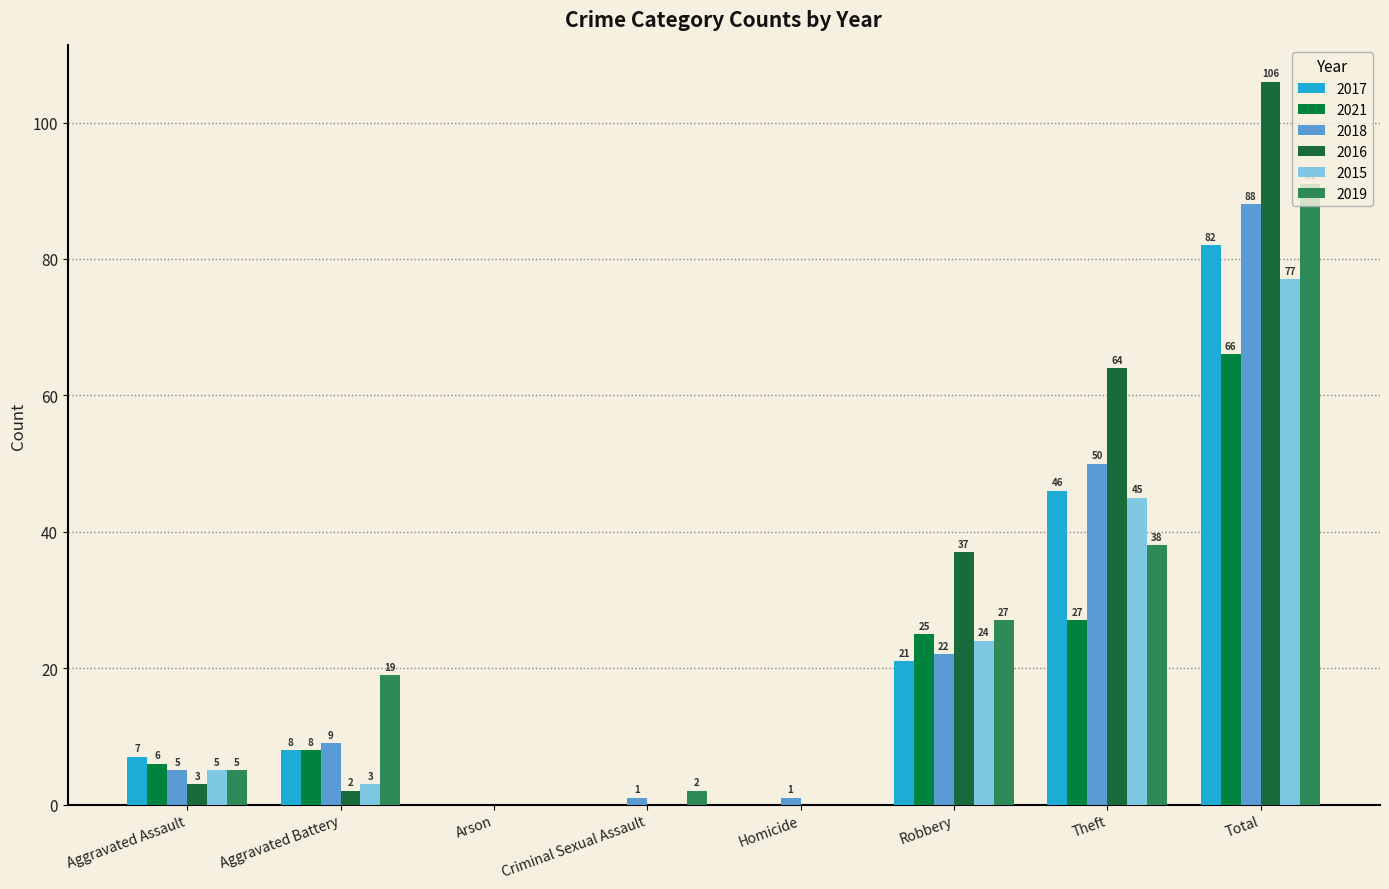

What is the difference between the second highest and minimum values in the 2021 series?

27